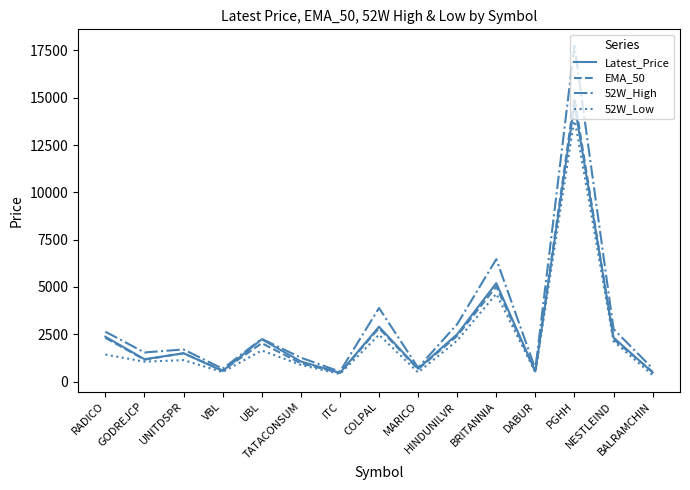

Which series has the largest range (max minus min)?

52W_High